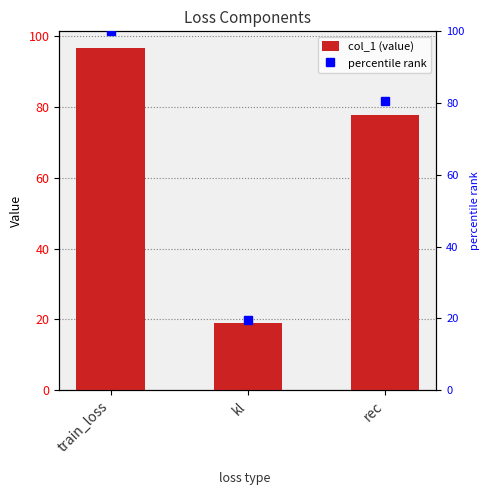

How many distinct data groups are displayed?

2